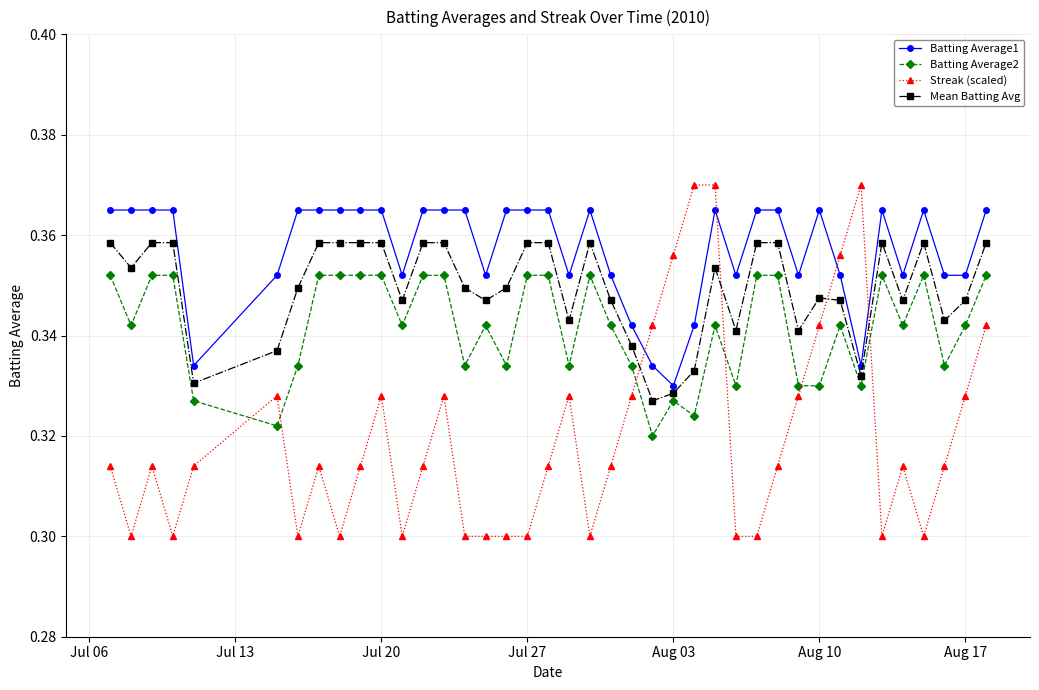

Which series has the largest range (max minus min)?

Streak (scaled)